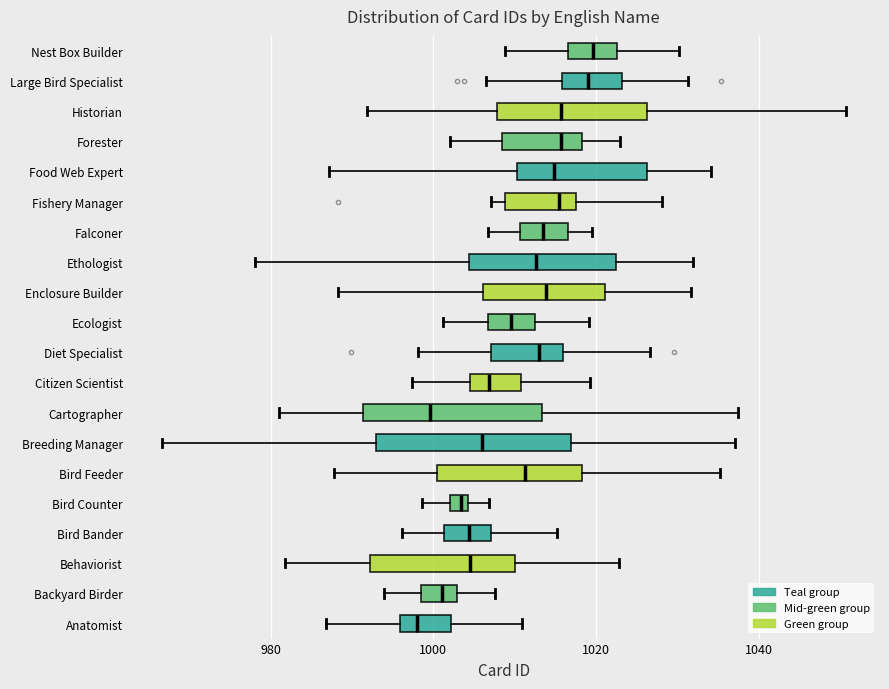

Where does the left whisker of the box for Anatomist end on the x-axis? The values are not printed on the chart, so give them approximately, as read against the axis.

986